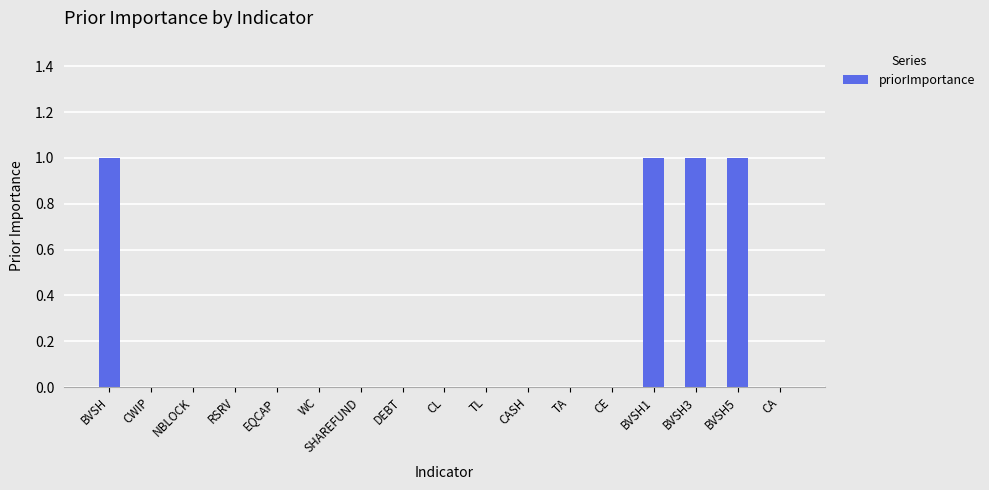

The chart shows a value of -1 at TL. True or false?

False